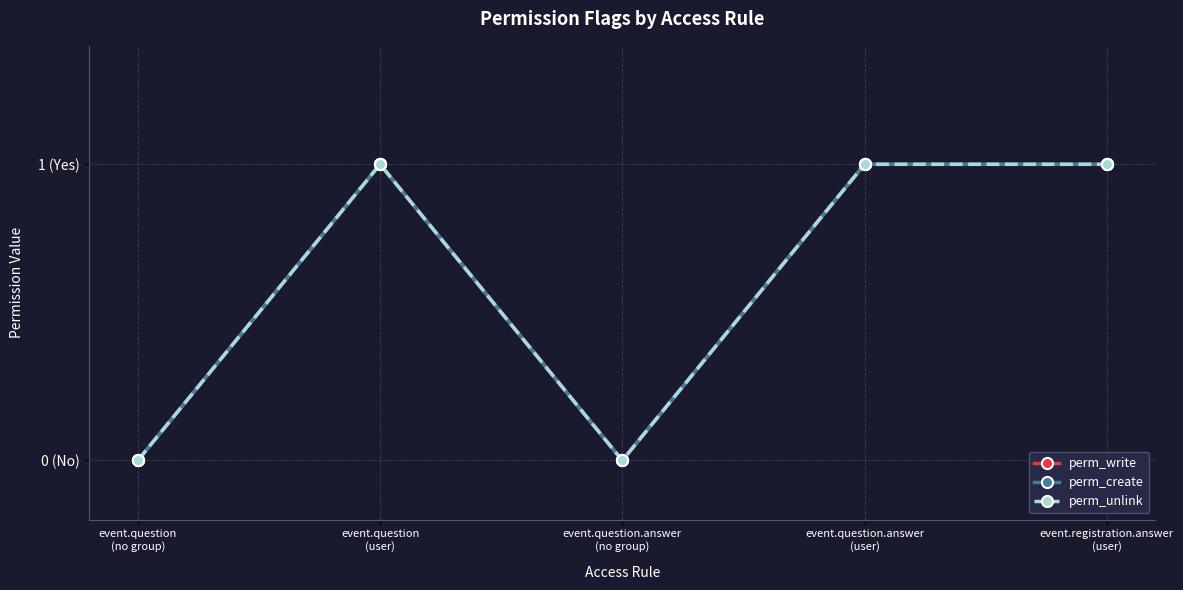

Reading right to left, list all the values displayed in this chart.

perm_write: event.registration.answer
(user)=1	event.question.answer
(user)=1	event.question.answer
(no group)=0	event.question
(user)=1	event.question
(no group)=0
perm_create: event.registration.answer
(user)=1	event.question.answer
(user)=1	event.question.answer
(no group)=0	event.question
(user)=1	event.question
(no group)=0
perm_unlink: event.registration.answer
(user)=1	event.question.answer
(user)=1	event.question.answer
(no group)=0	event.question
(user)=1	event.question
(no group)=0